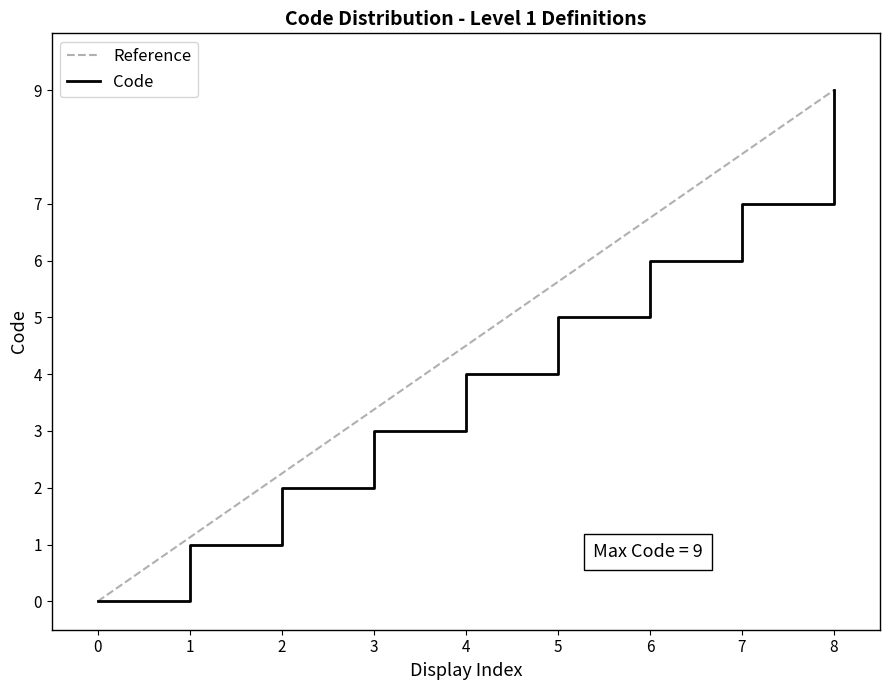

Is it true that Code equals 5 at 5?

True